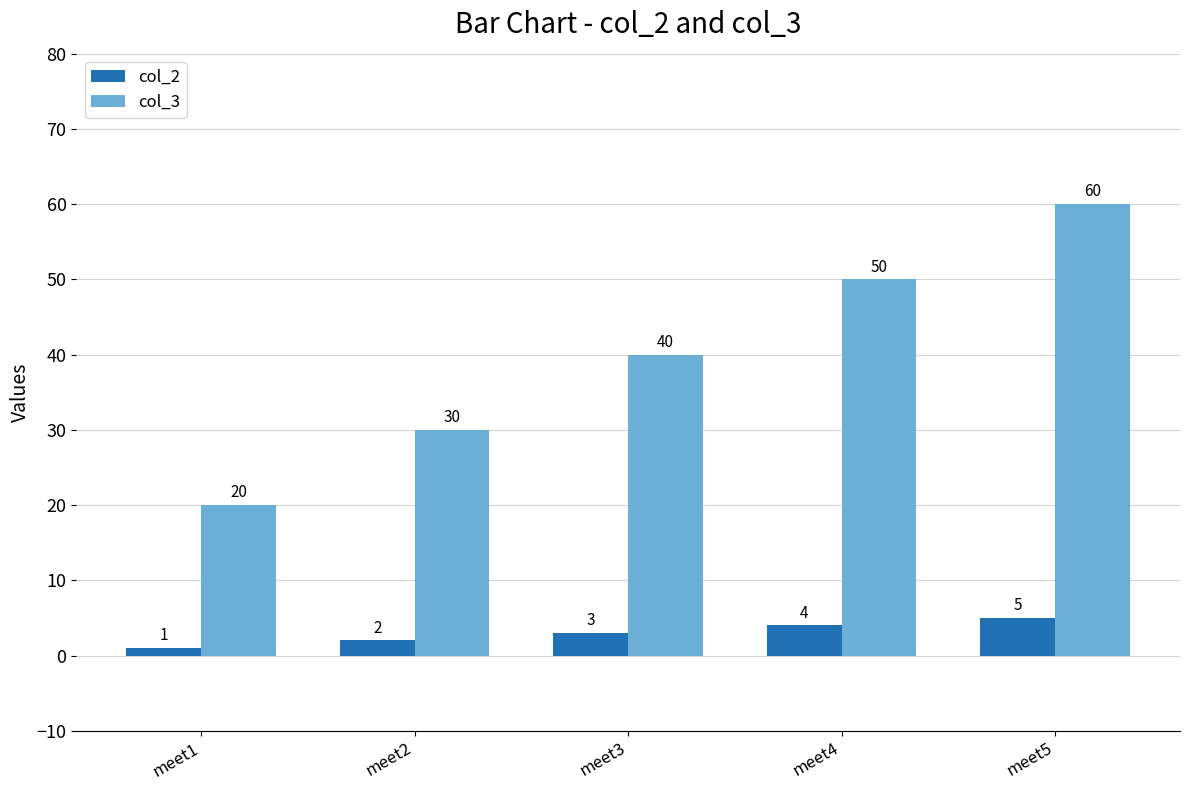

What is the difference between the maximum and minimum values in the col_2 series?

4